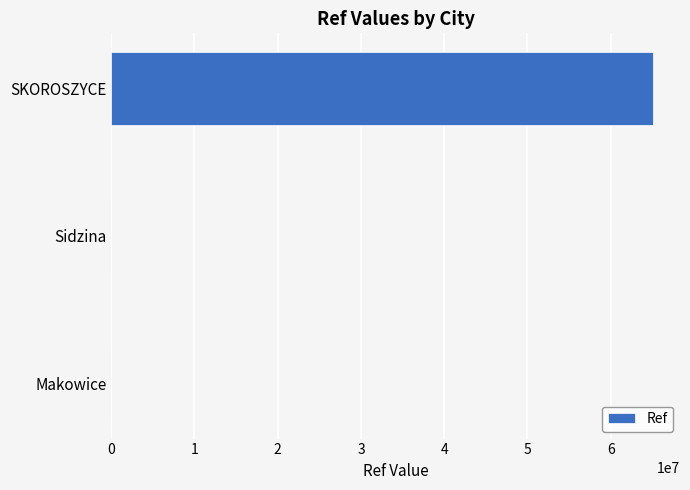

Where is the data nearest to the value 32537184?

Sidzina